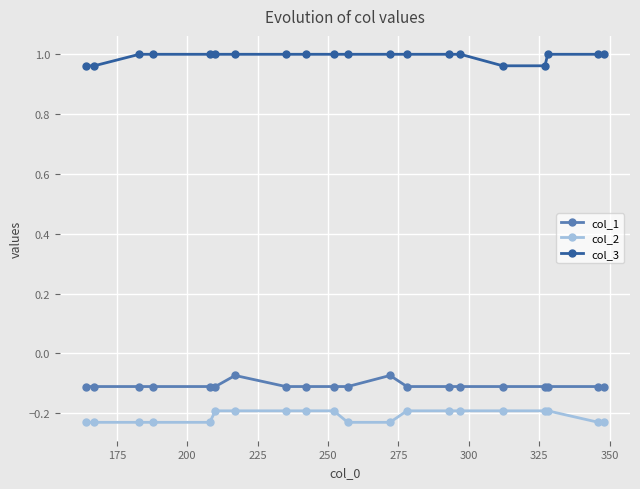

Which series has the largest total across all categories?

col_3